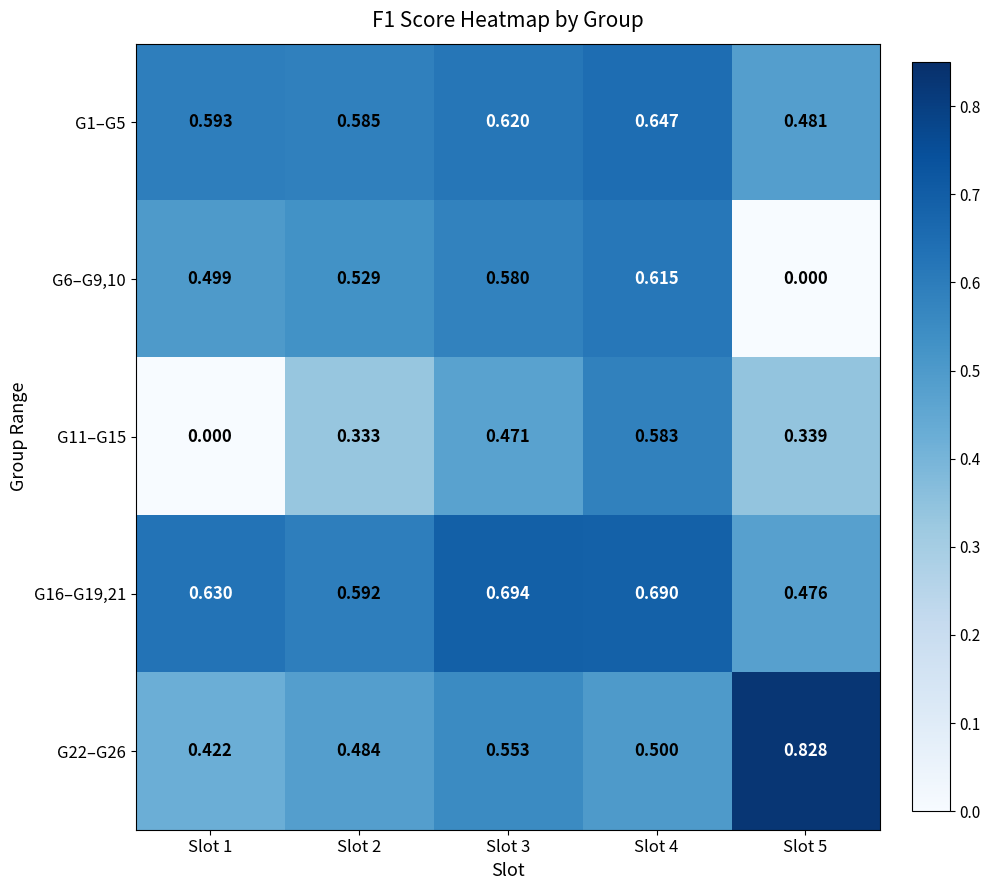

Is the value of G11–G15 at Slot 5 greater than the value of G16–G19,21 at Slot 5?

No